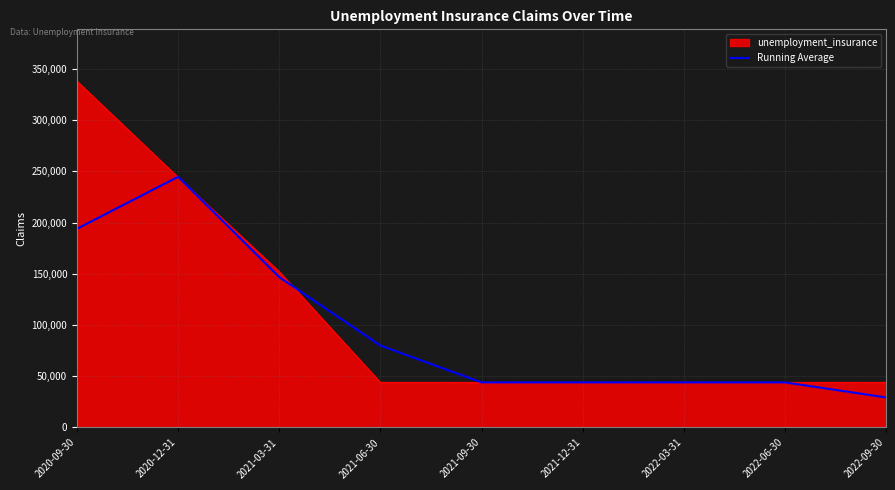

Which label corresponds to the largest value in the chart?

2020-09-30